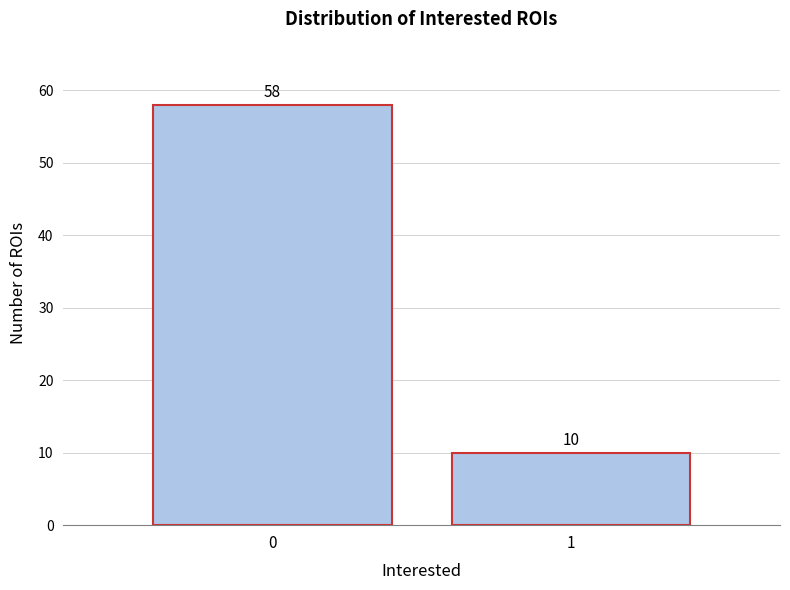

Reading left to right, list all the values displayed in this chart.

0=58	1=10